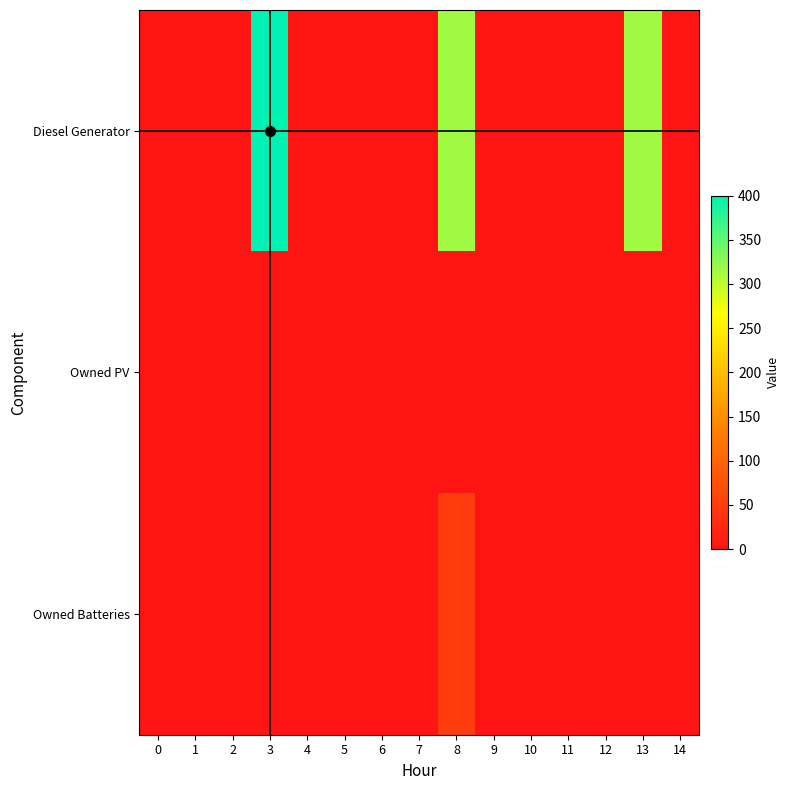

At how many categories does at least one series exceed 97?

3